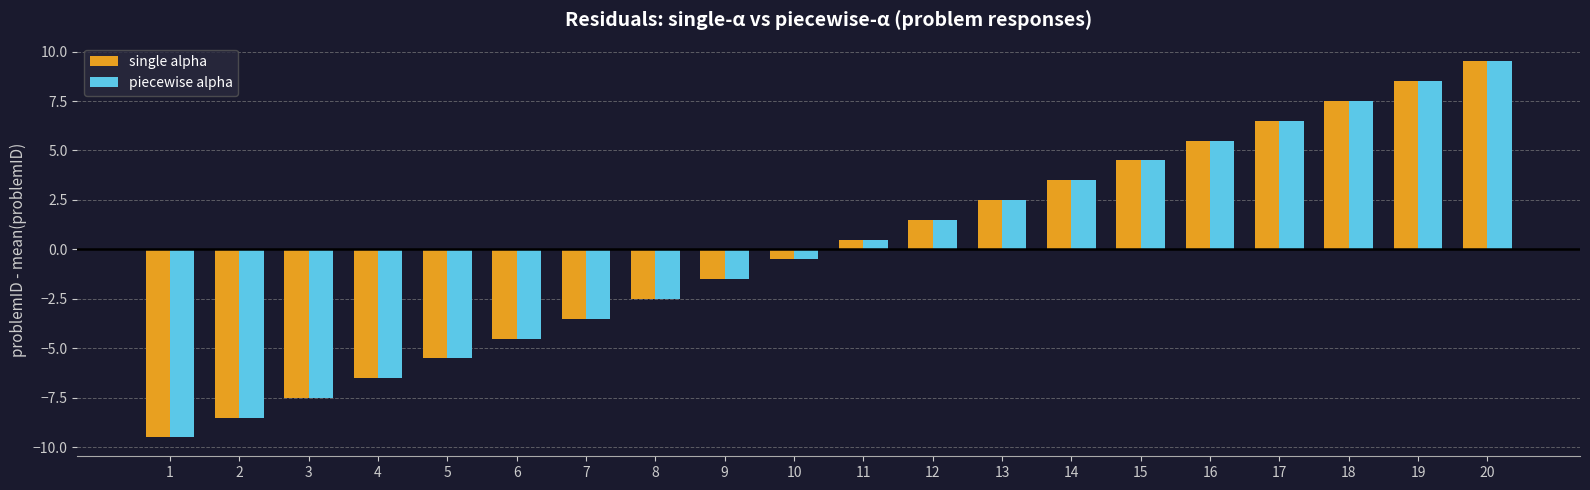

What is the maximum value shown in the chart?

9.5